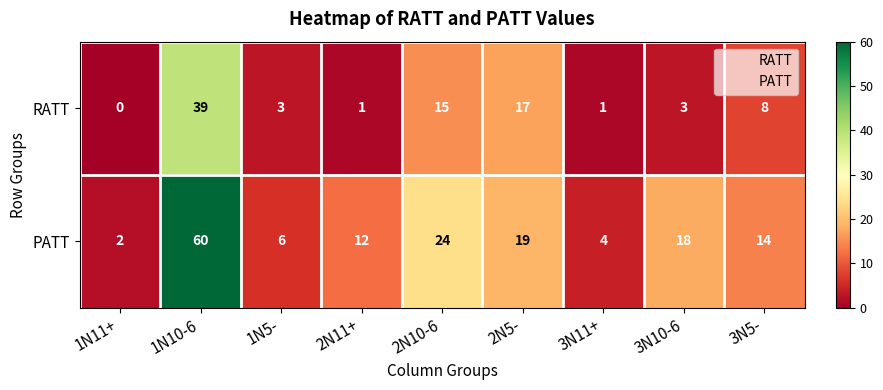

Which series has the widest spread of values?

PATT